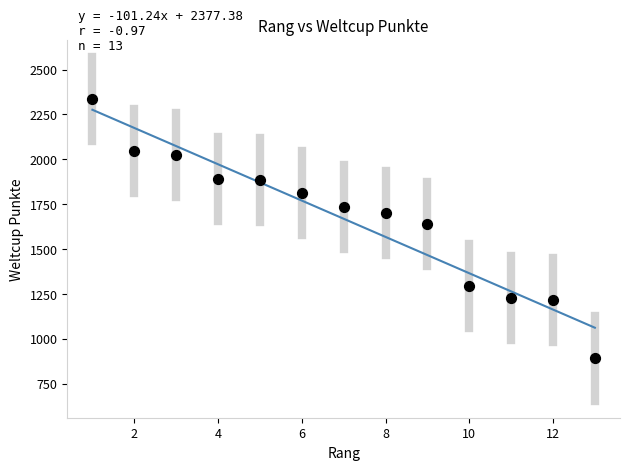

What is the range of Y values (max minus min)?

1447